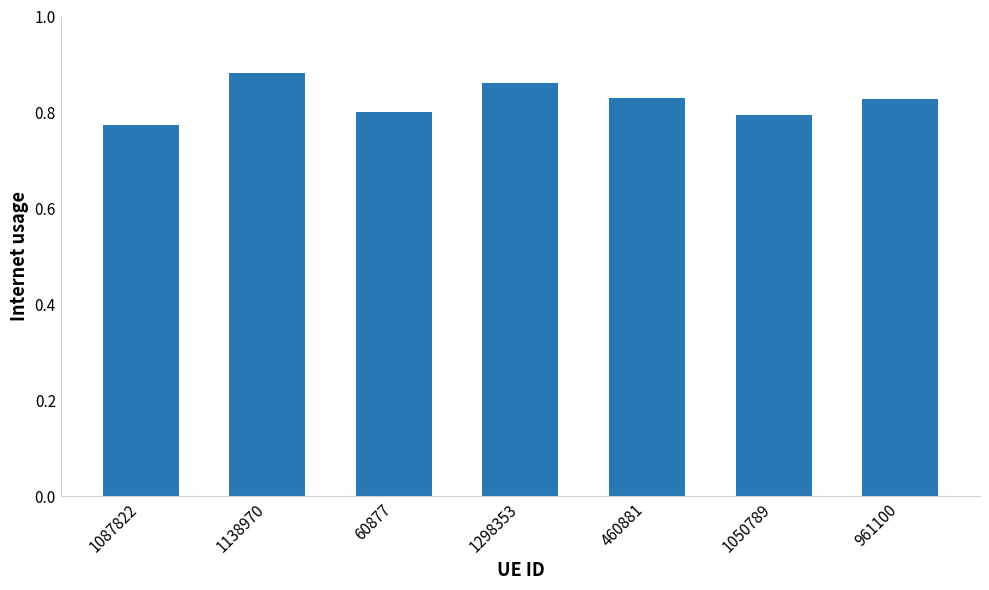

What is the label of the 4th bar from the right?

1298353